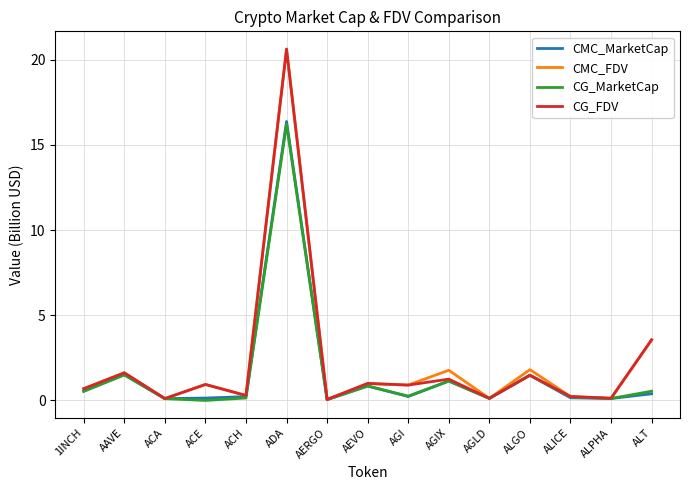

At which label is CMC_FDV closest to 10?

ALT